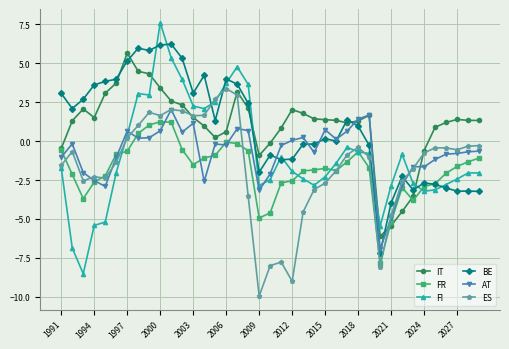

True or false: BE has more than 1 interior local peaks.

True